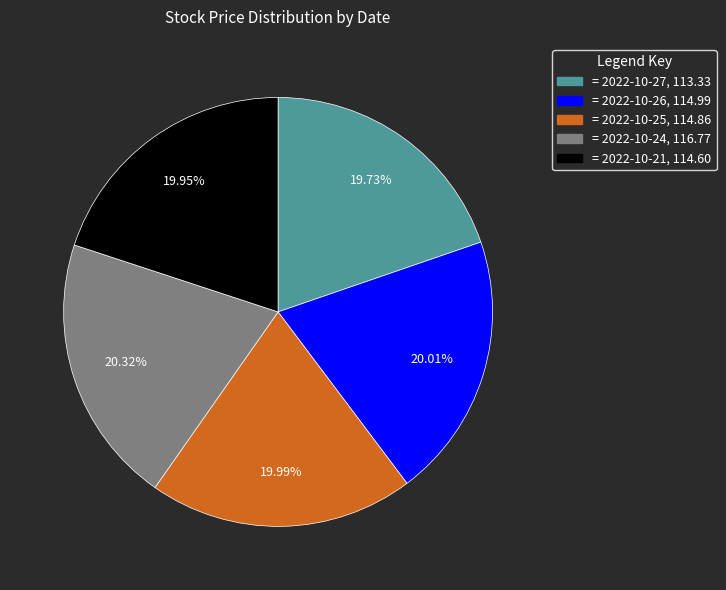

Is there any slice that represents more than half of the pie?

No